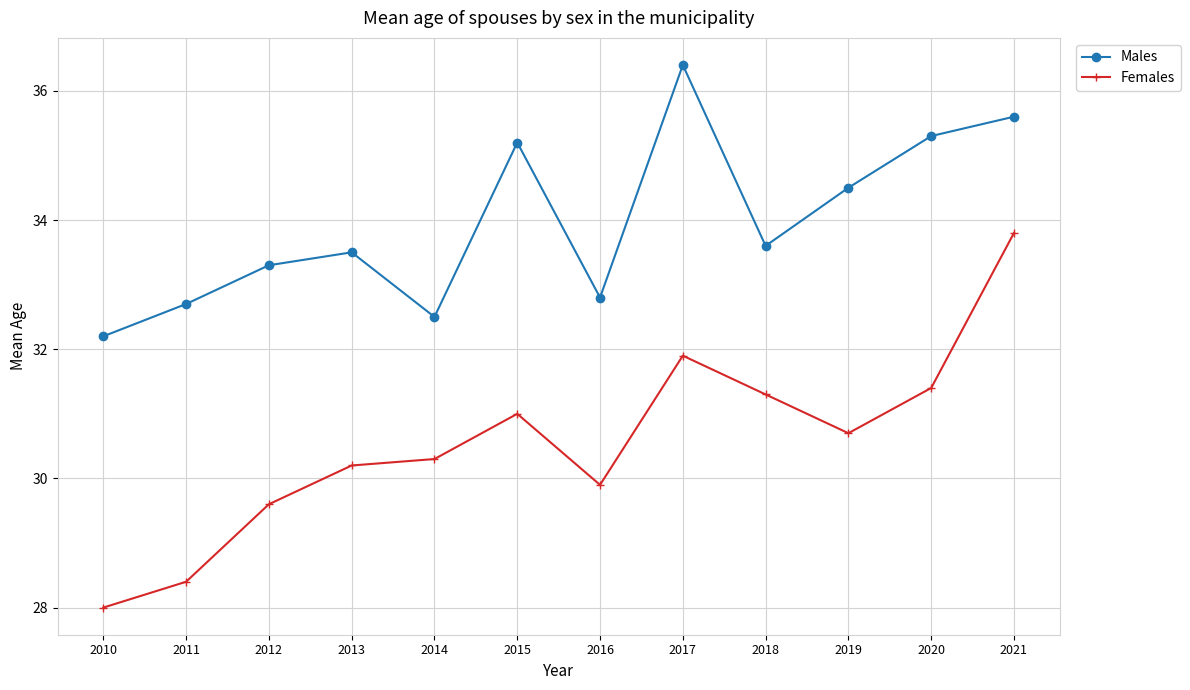

Reading left to right, transcribe all the data shown in this chart.

Males: 32.2	32.7	33.3	33.5	32.5	35.2	32.8	36.4	33.6	34.5	35.3	35.6
Females: 28.0	28.4	29.6	30.2	30.3	31.0	29.9	31.9	31.3	30.7	31.4	33.8